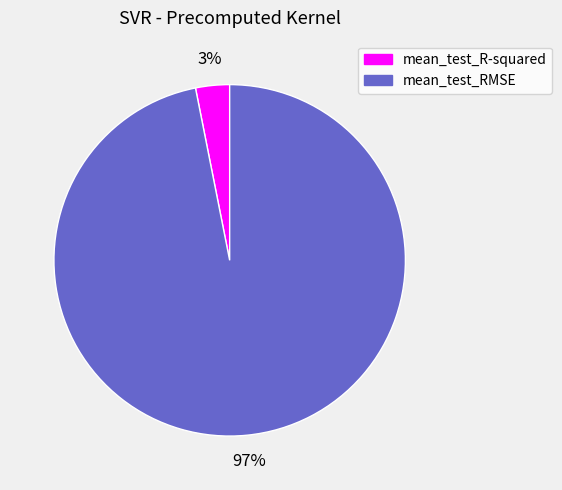

Does mean_test_R-squared account for over 50% of the chart?

No